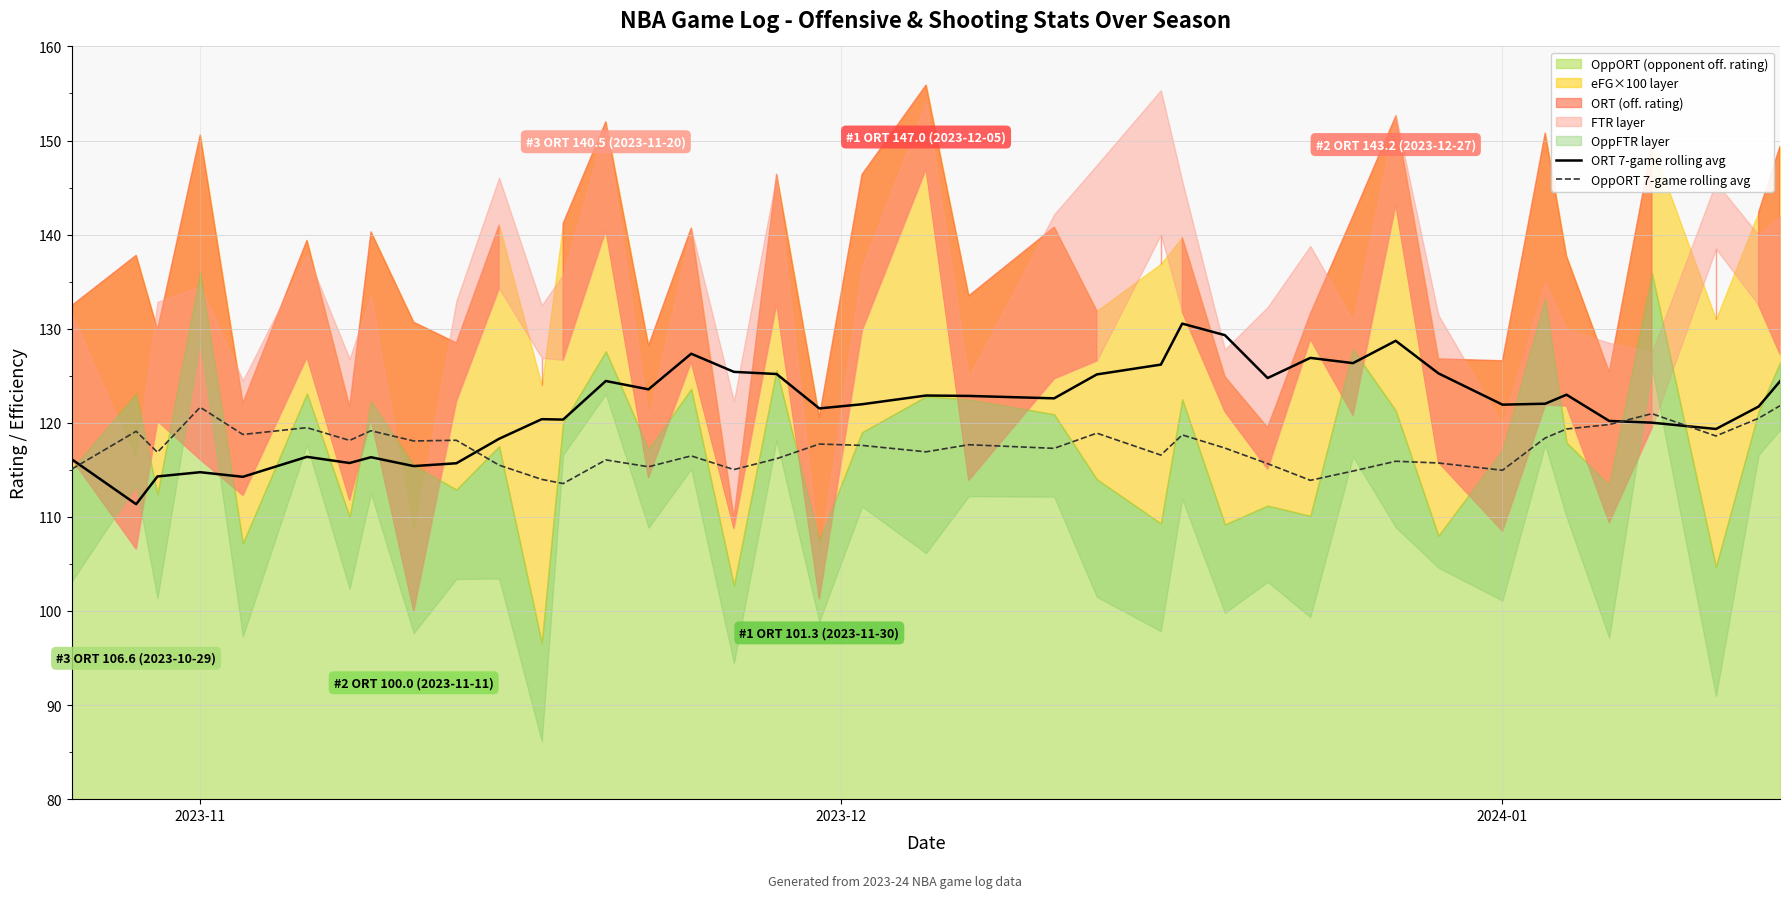

What is the difference between the second highest and minimum values in the OppORT 7-game rolling avg series?

8.1